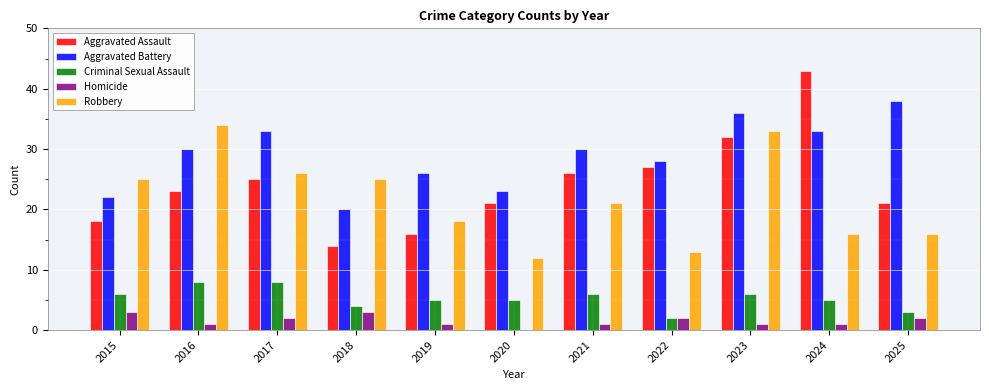

What is the sum of all Criminal Sexual Assault values?

58